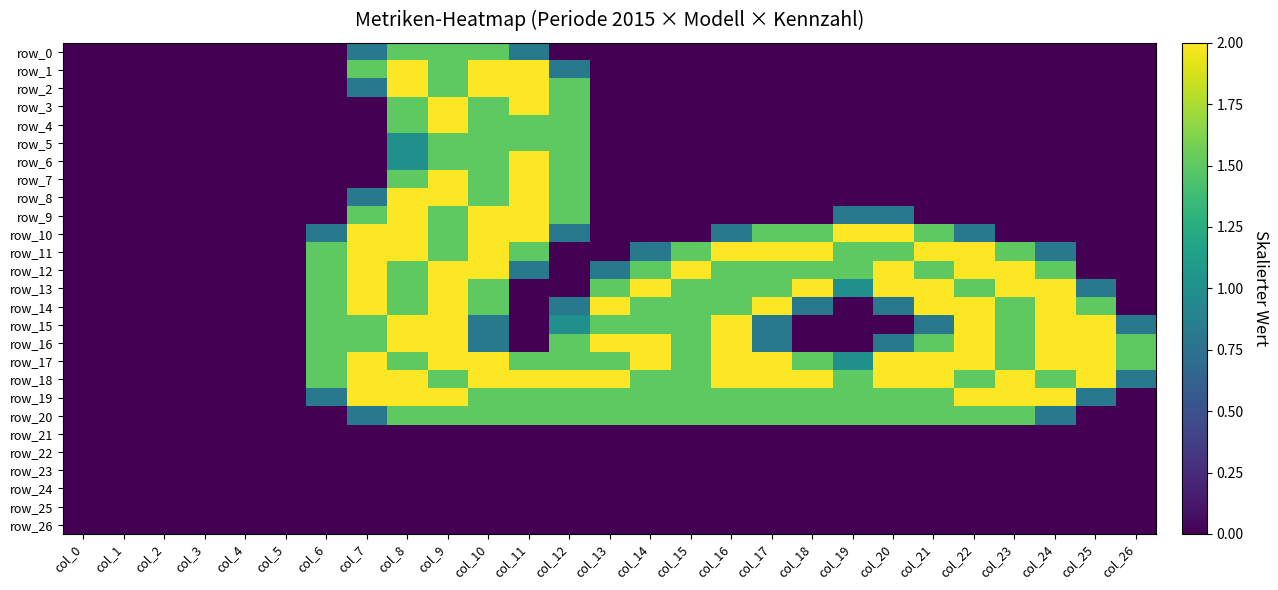

How many data points in row_18 are above 1?

20